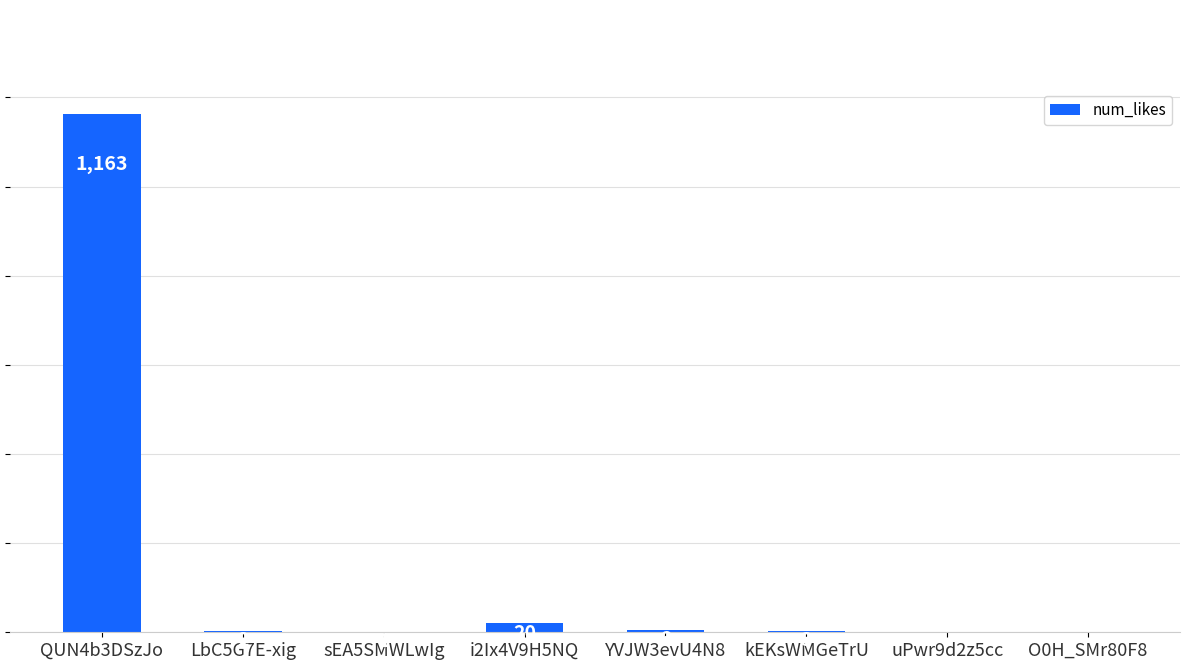

Where does the data first go above 3?

QUN4b3DSzJo